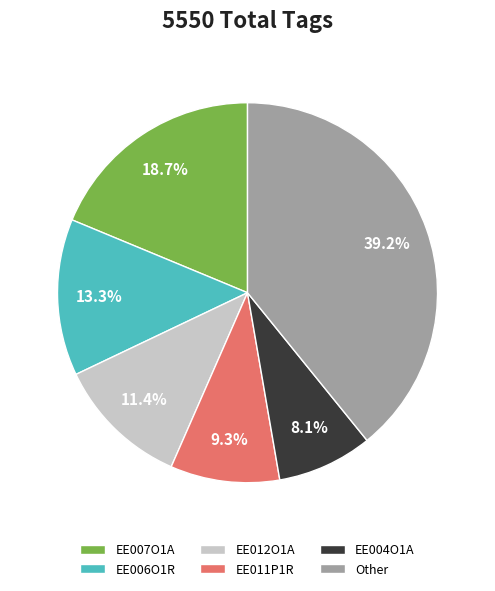

Rank the categories by value from highest to lowest.

Other, EE007O1A, EE006O1R, EE012O1A, EE011P1R, EE004O1A